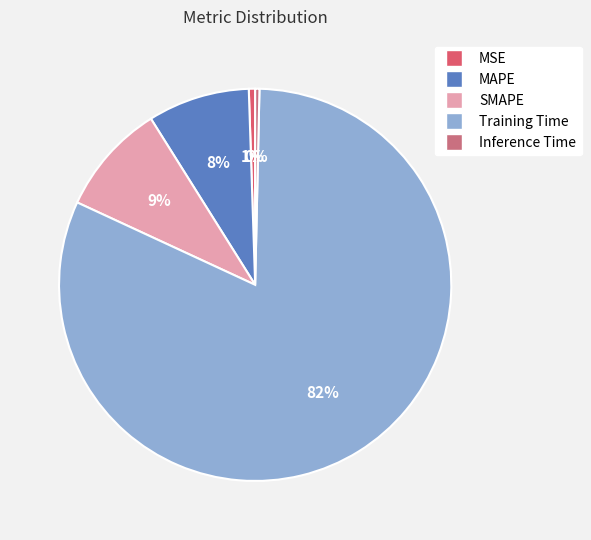

Which category has the smallest portion of the pie?

Inference Time